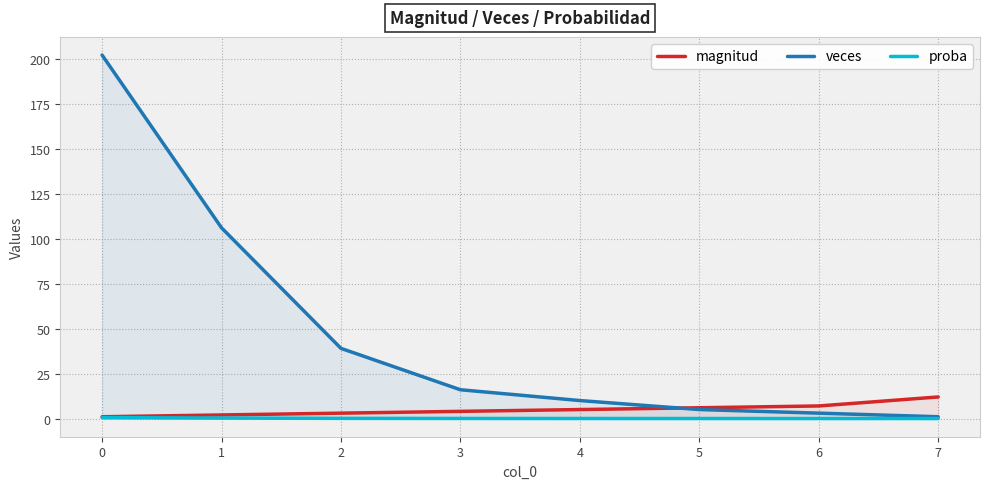

True or false: magnitud has a value of 4.0 at 3.

True